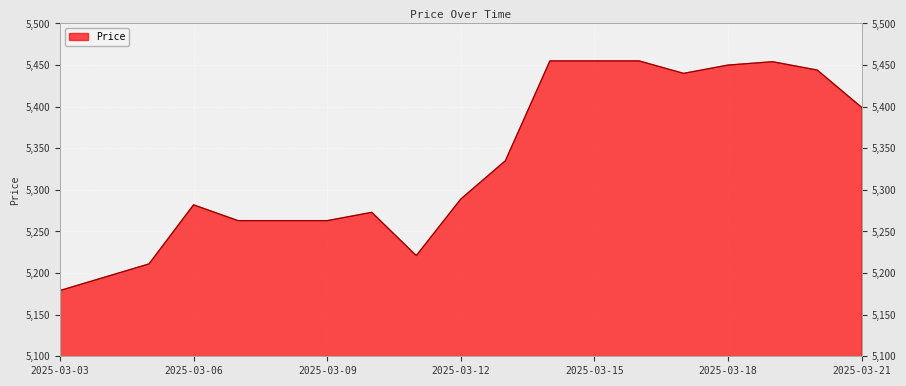

Where is the first local minimum?

2025-03-11